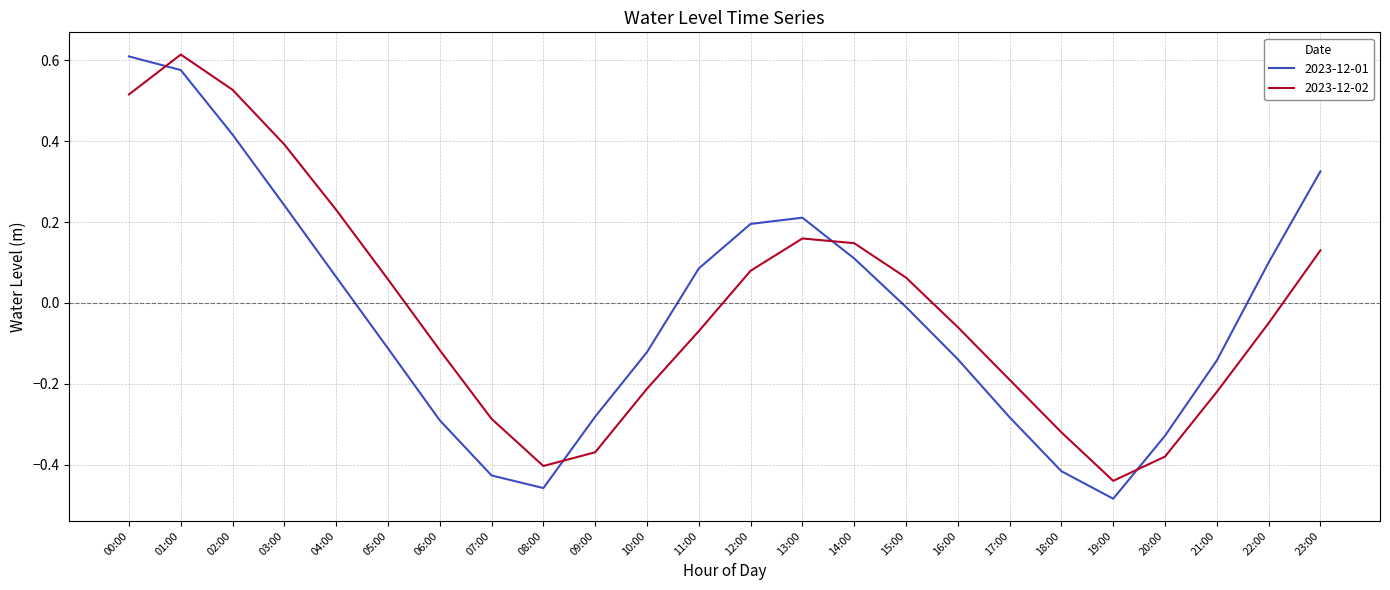

At which category is the sum across all series the highest?

01:00